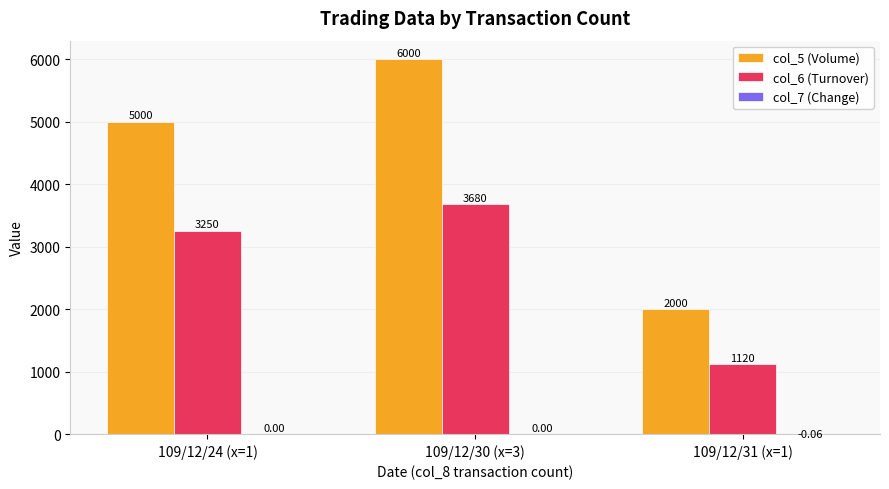

Which series has the largest total across all categories?

col_5 (Volume)